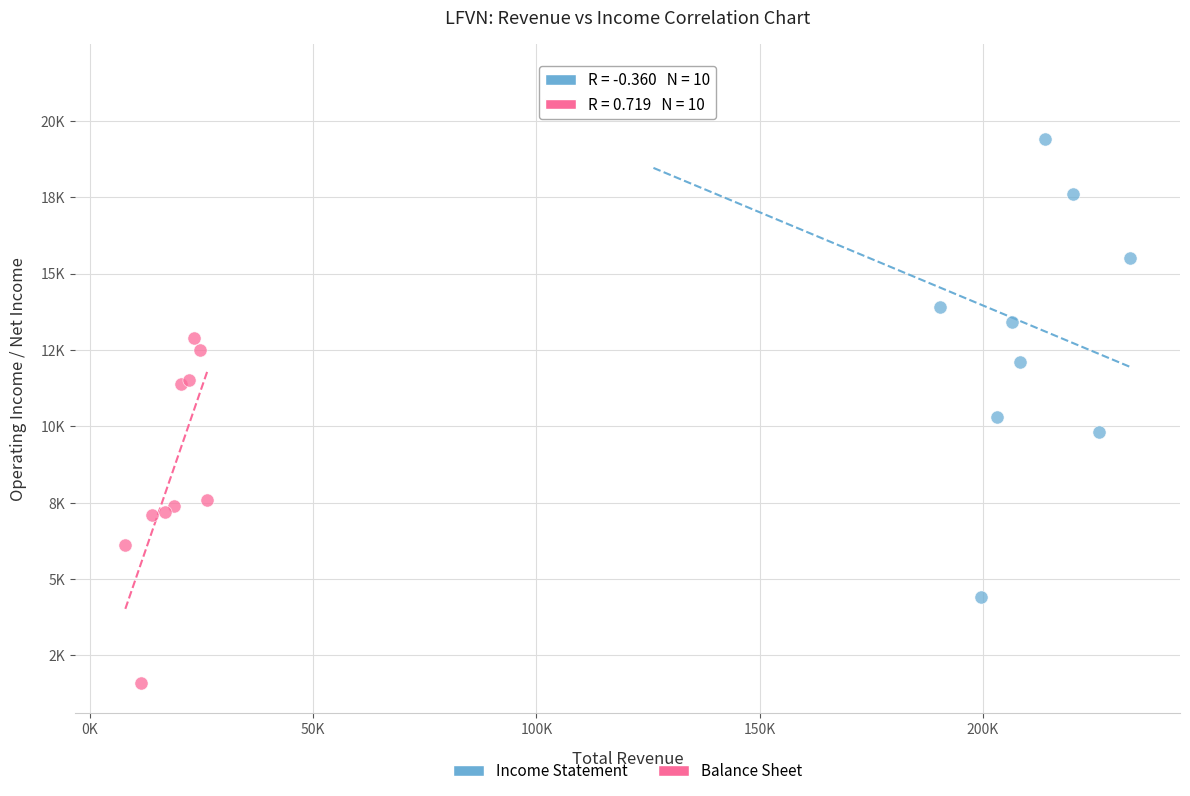

What are all the series names shown in the legend?

Income Statement, Balance Sheet